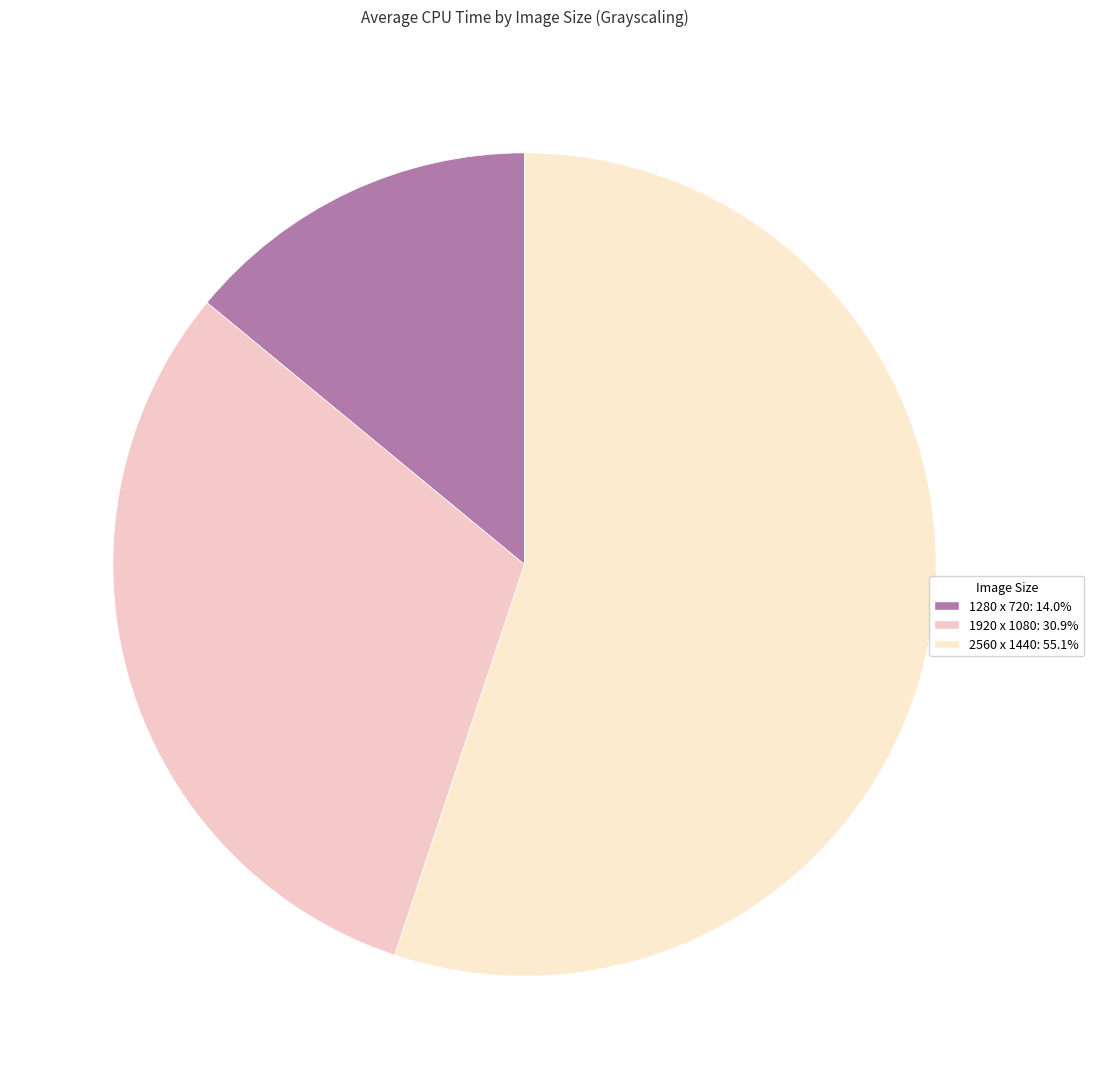

How many segments does this pie chart have?

3